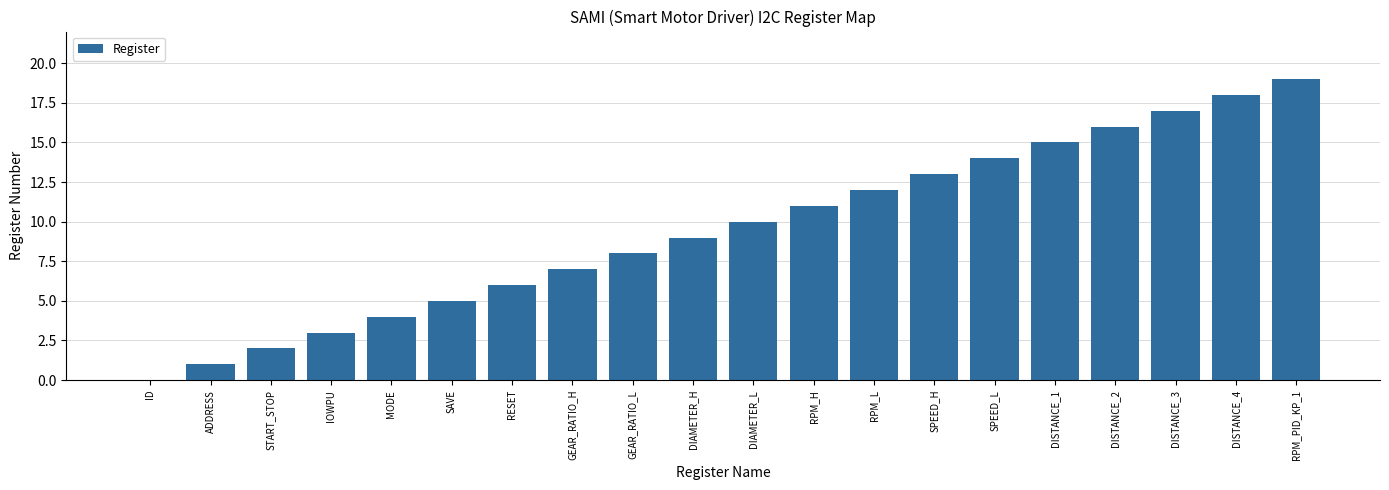

What is the average value?

10